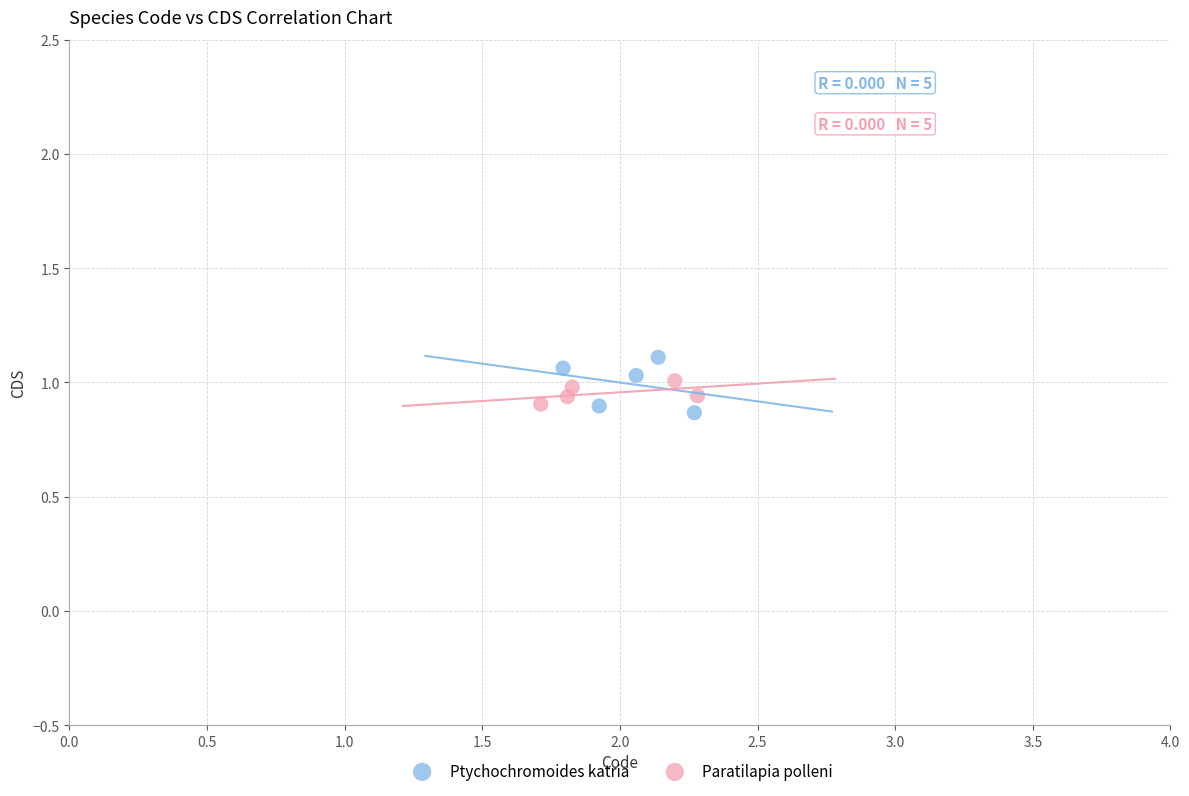

Which series reaches the maximum Y coordinate?

Ptychochromoides katria